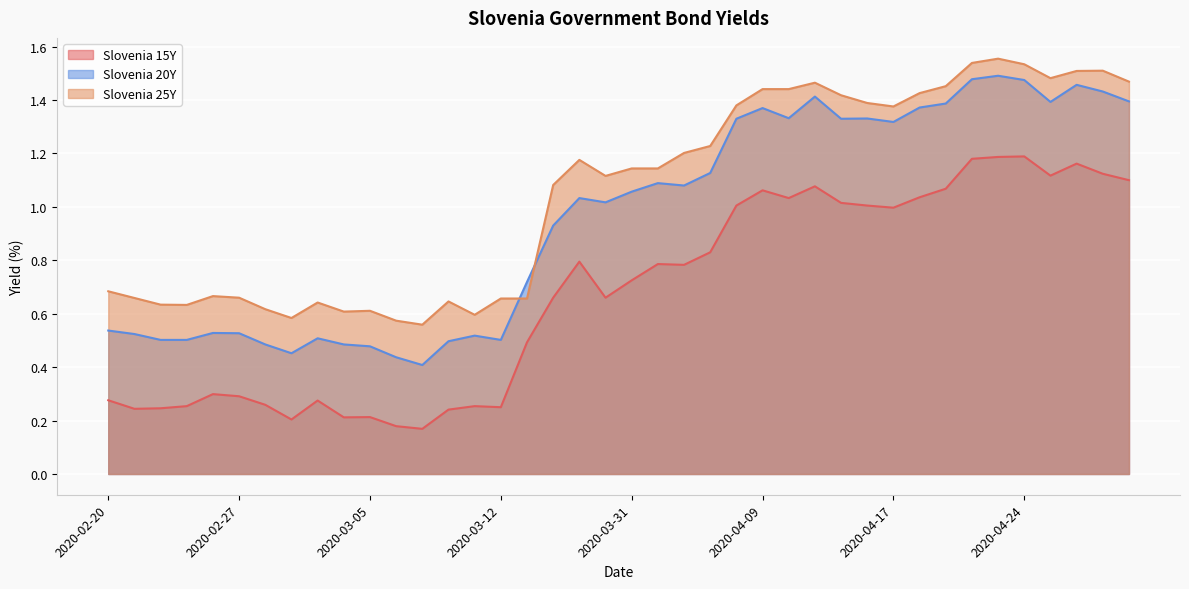

Where is the first local maximum for Slovenia 20Y?

2020-02-26